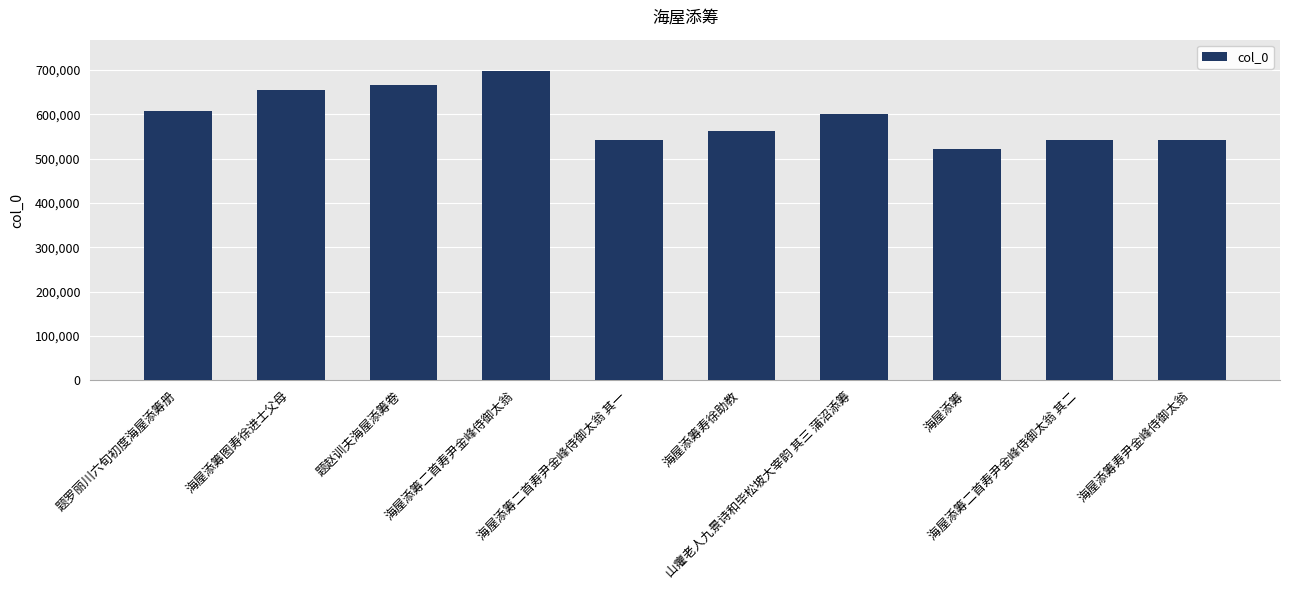

What is the sum of all values?

5931656